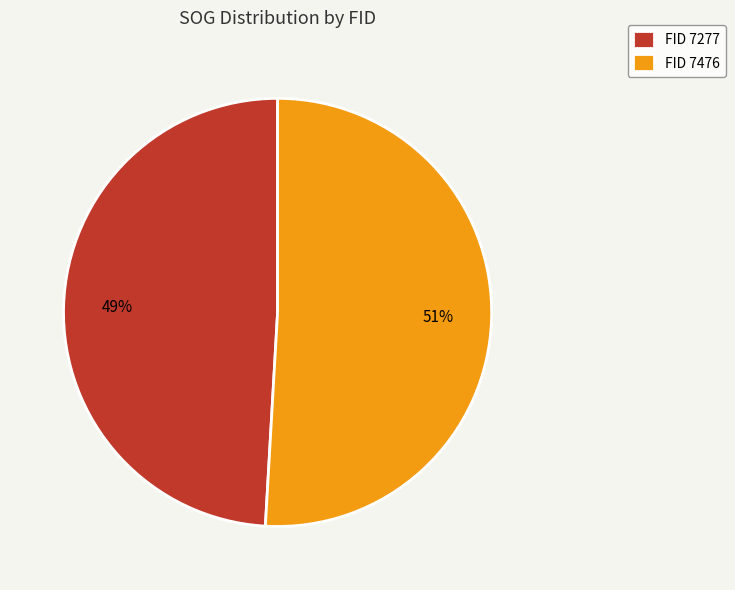

Is it true that FID 7476 is 62% of the pie?

False